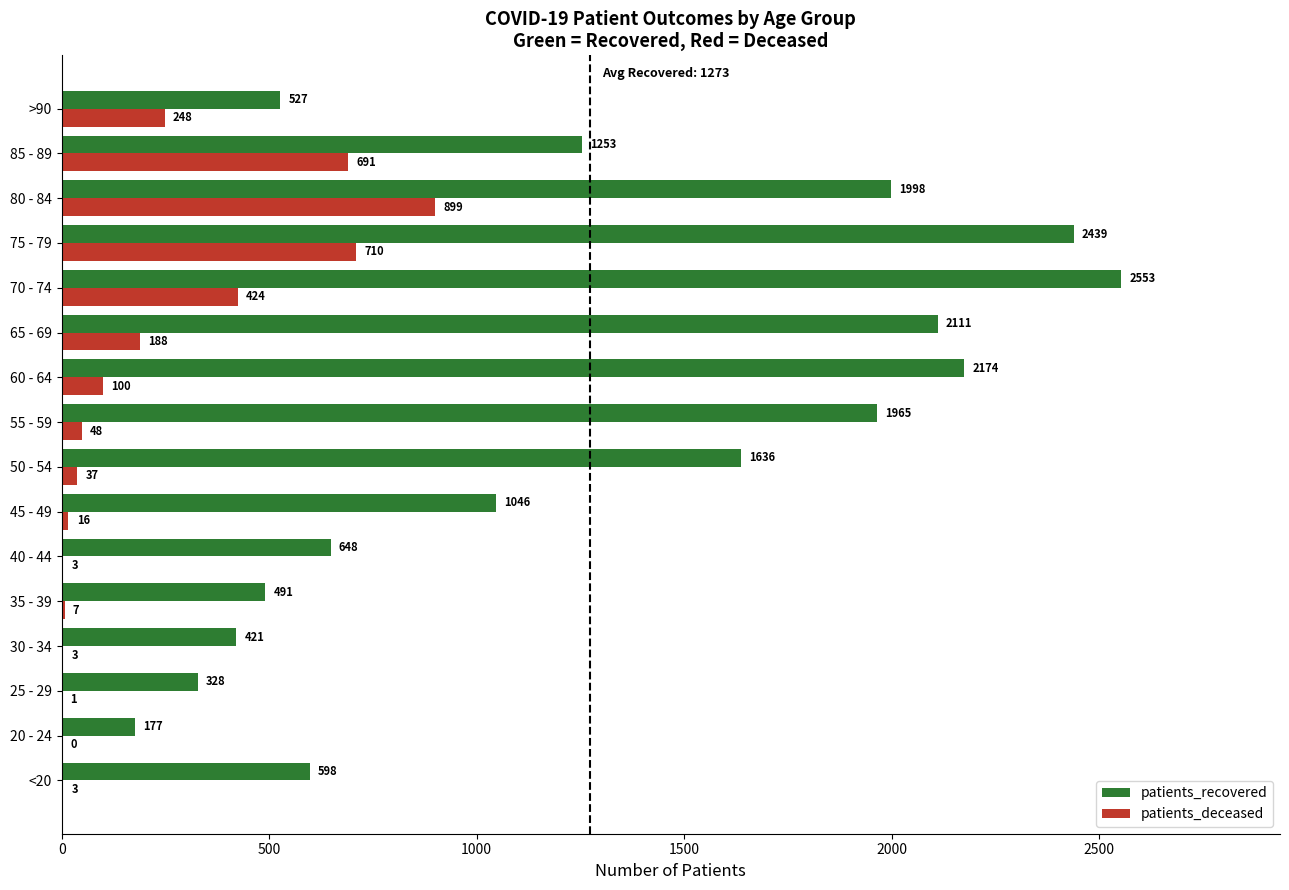

Which series has the largest total across all categories?

patients_recovered